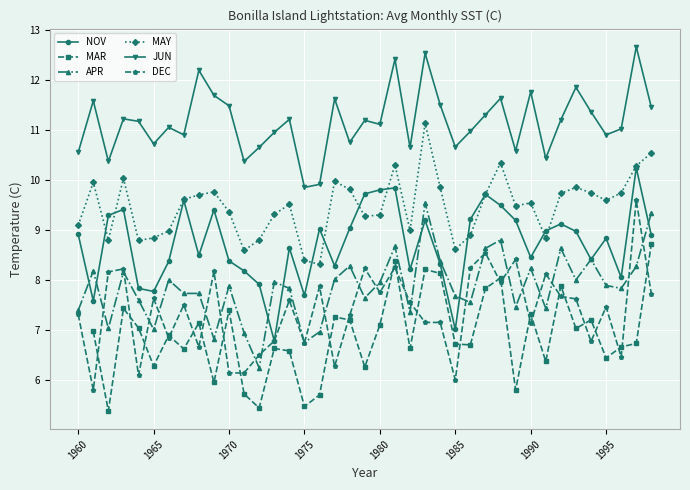

True or false: JUN and APR intersect in this chart.

False